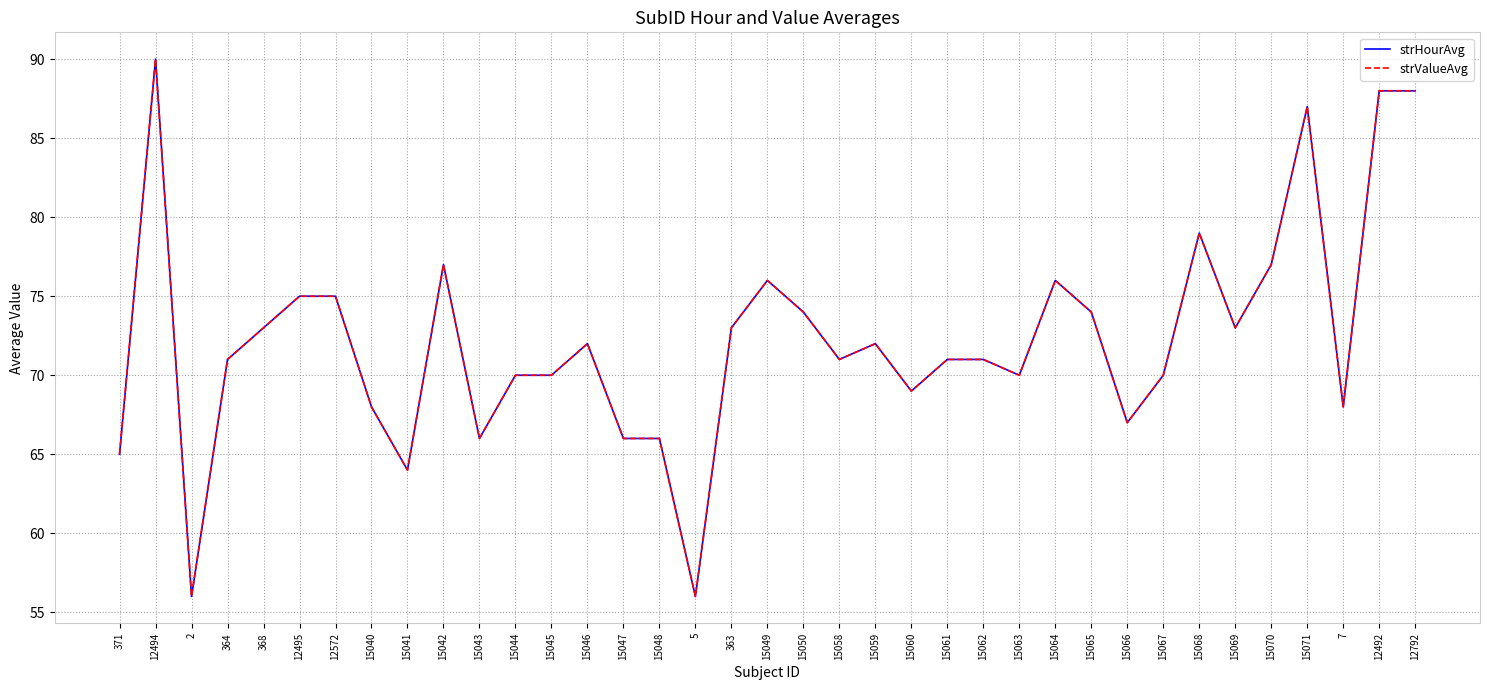

What is the greatest value displayed?

90